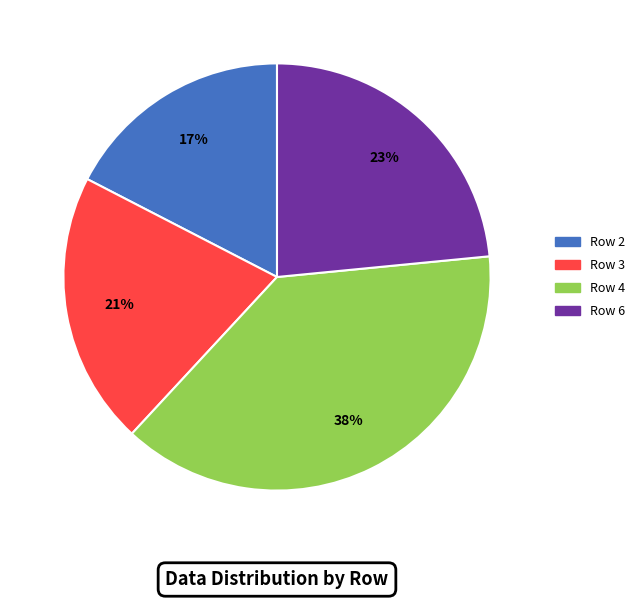

To the nearest percent, what is the difference between the largest and smallest slice percentages?

21%